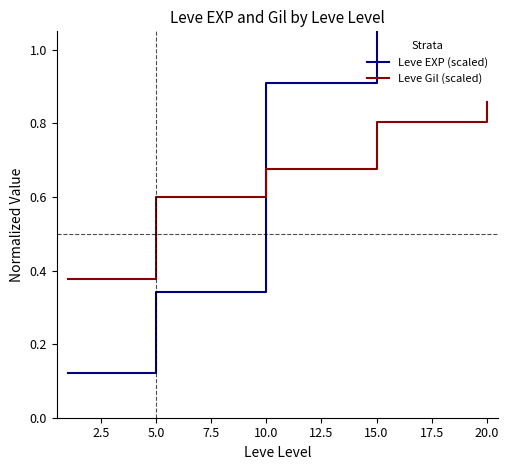

The value of Leve Gil (scaled) at 5.0 is 0.6. True or false?

True